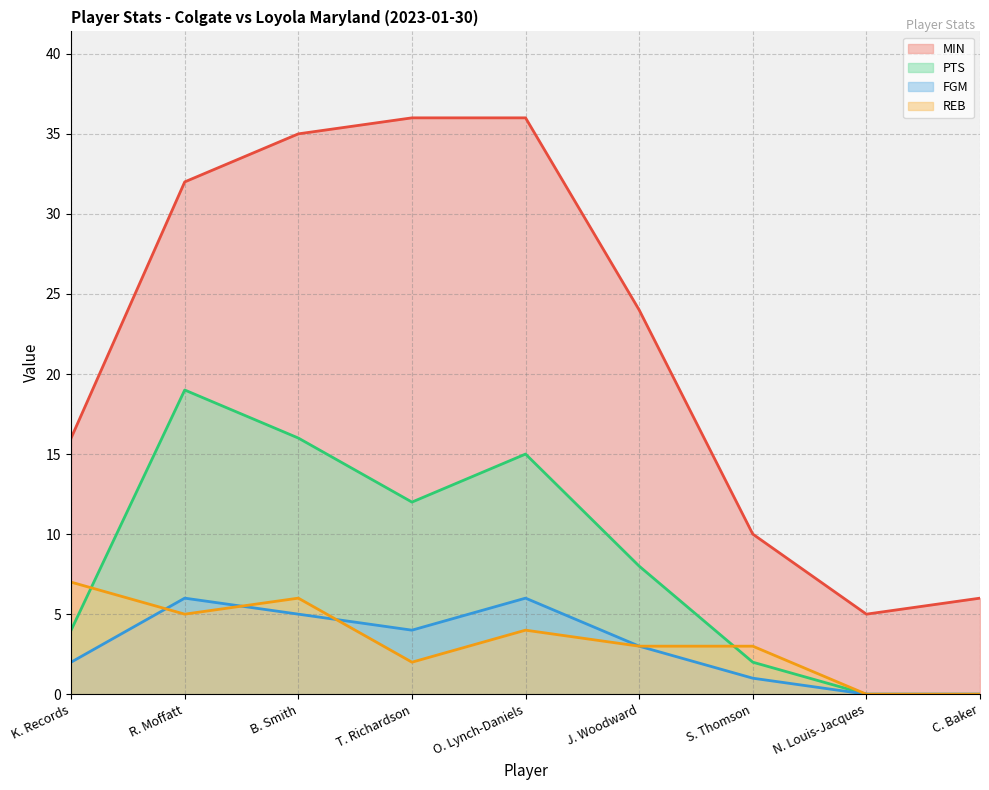

What is the total value across all series at J. Woodward?

38